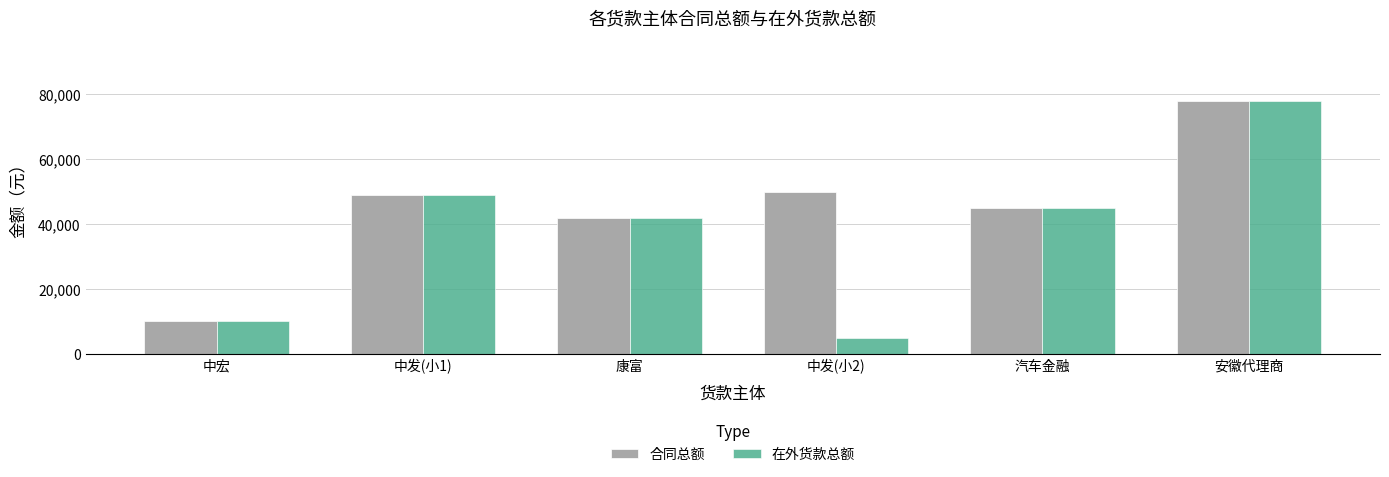

What is the total value across all series at 中发(小2)?

55000